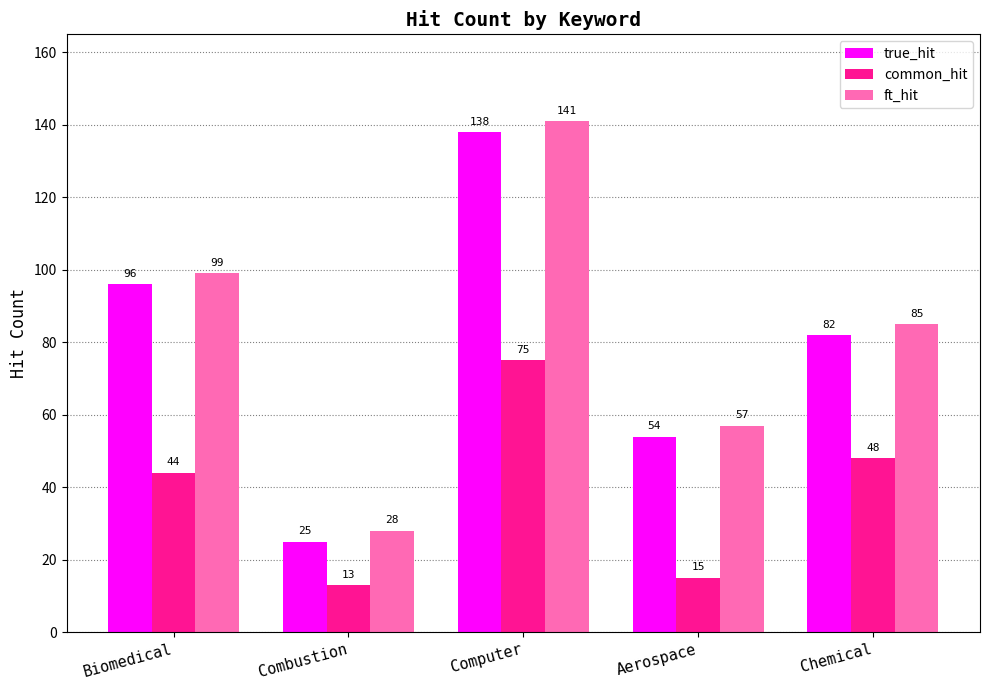

Reading left to right, transcribe all the data shown in this chart.

true_hit: 96	25	138	54	82
common_hit: 44	13	75	15	48
ft_hit: 99	28	141	57	85